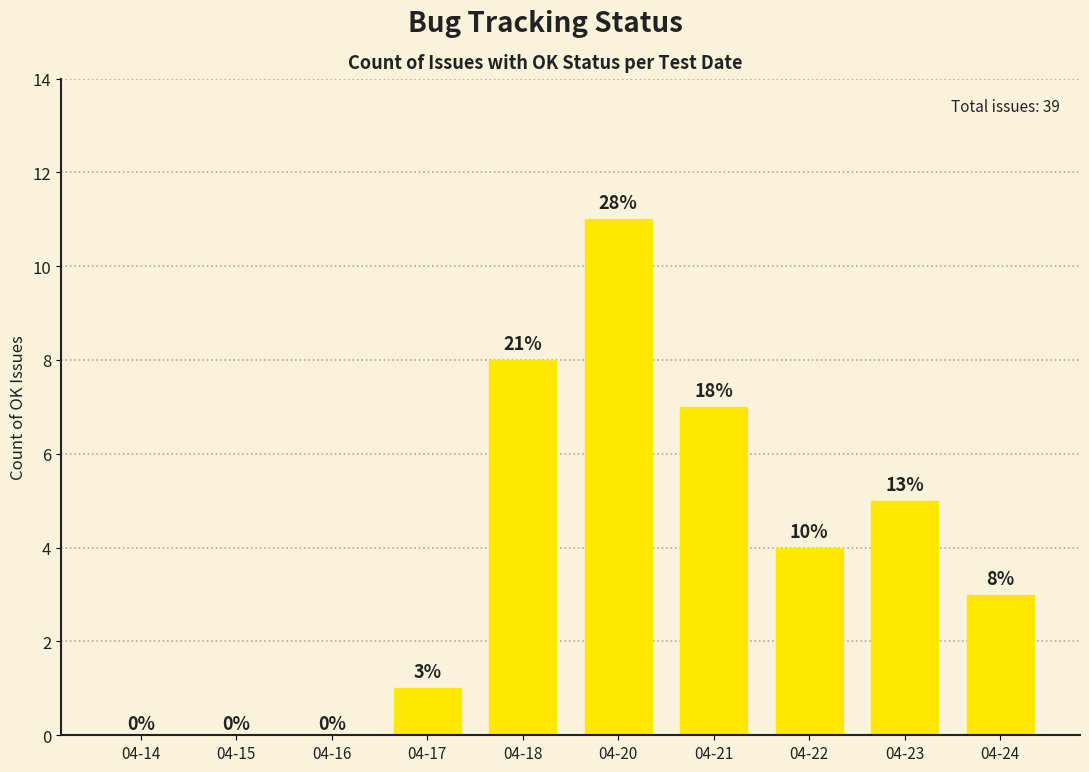

Reading left to right, extract all data points from this chart.

04-14=0	04-15=0	04-16=0	04-17=1	04-18=8	04-20=11	04-21=7	04-22=4	04-23=5	04-24=3